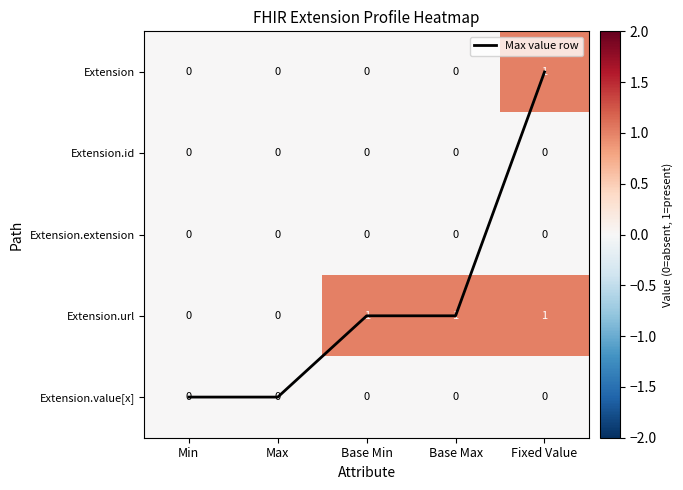

Which has a higher value, Max or Base Min?

Max